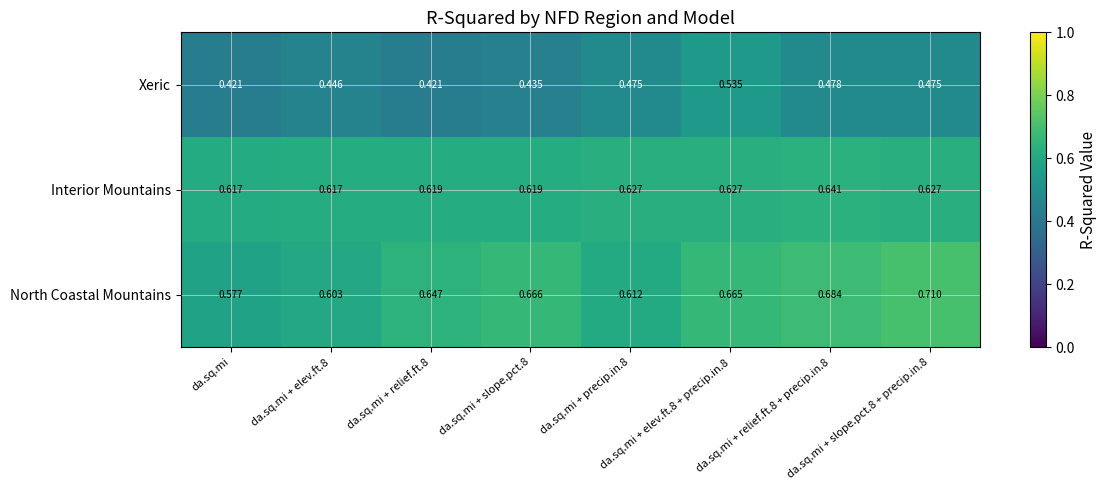

Which series has the widest spread of values?

North Coastal Mountains